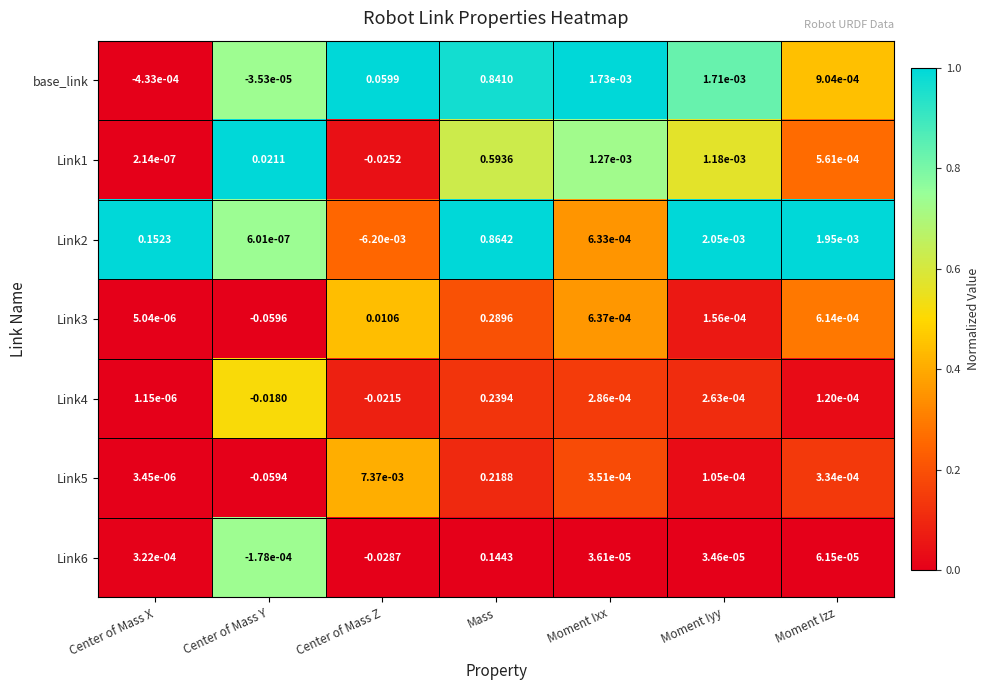

Which series has the largest range (max minus min)?

Link2